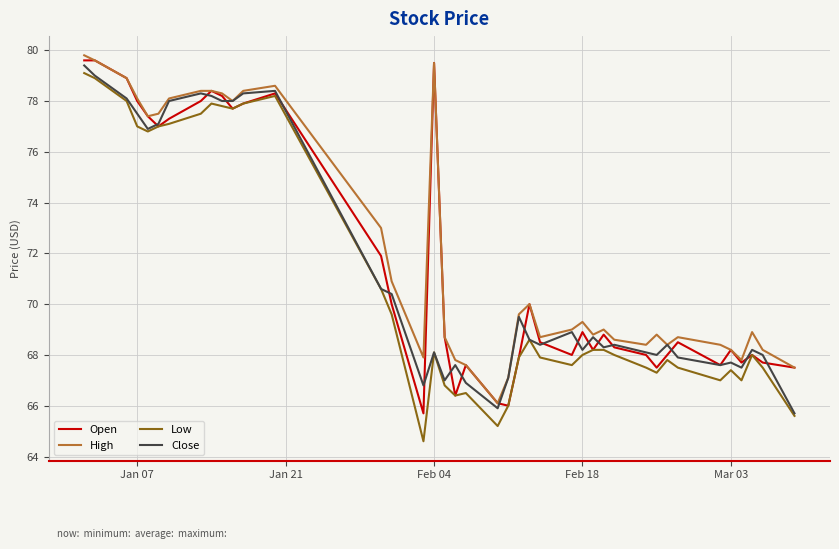

What is the maximum value shown in the chart?

79.8